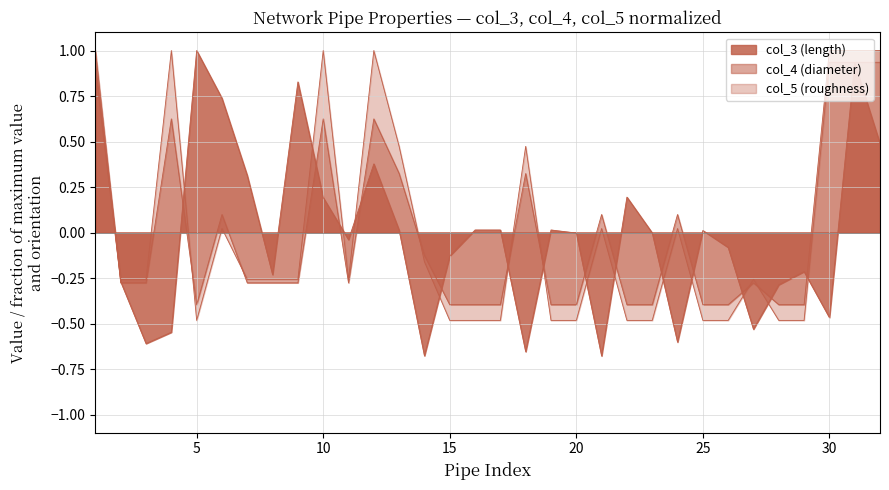

How many intersections are there between col_3 and col_5?

14